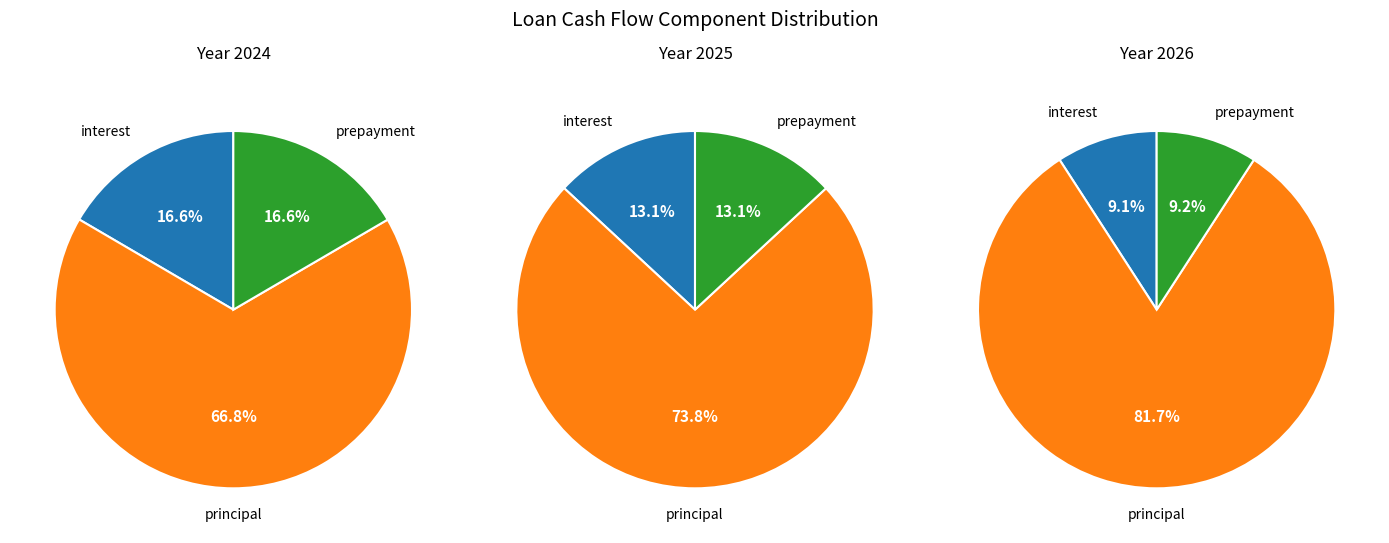

Does 2024-03 account for over 50% of the chart?

No